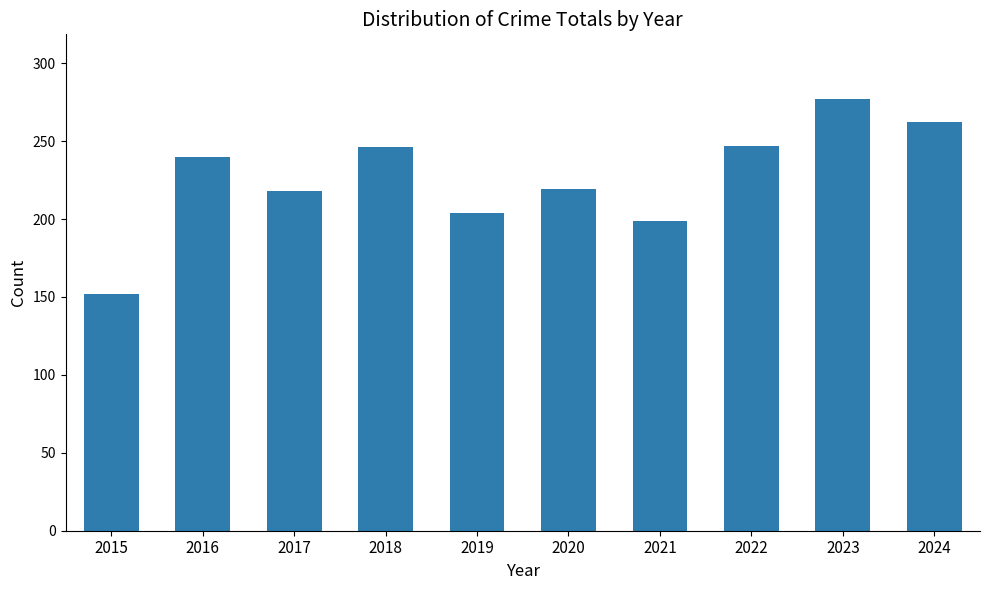

Does the chart contain stacked bars?

No